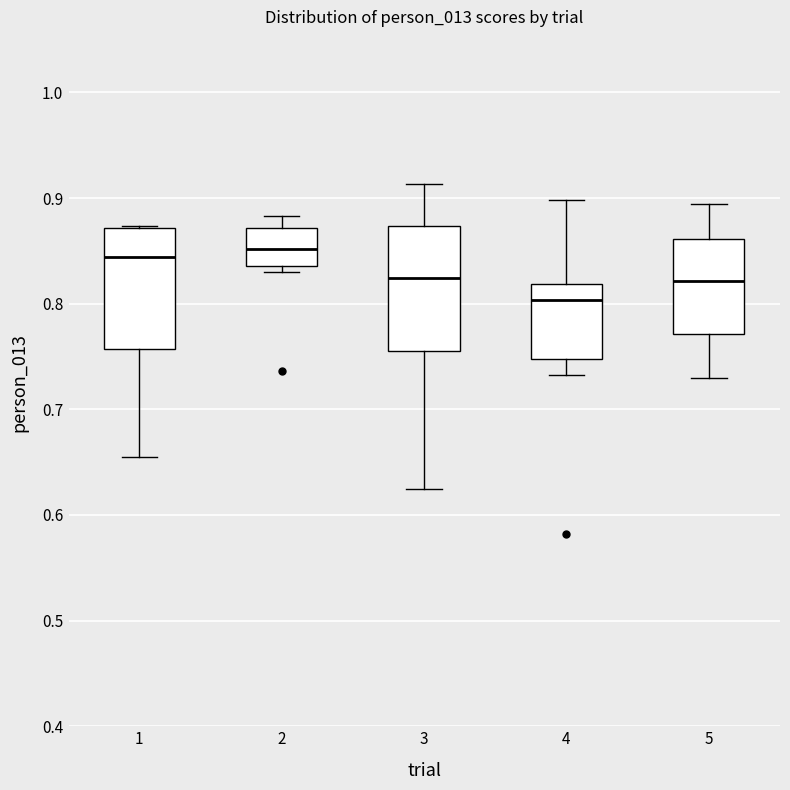

Where is the lower edge of the box at x = 3 on the y-axis? The values are not printed on the chart, so give them approximately, as read against the axis.

0.76